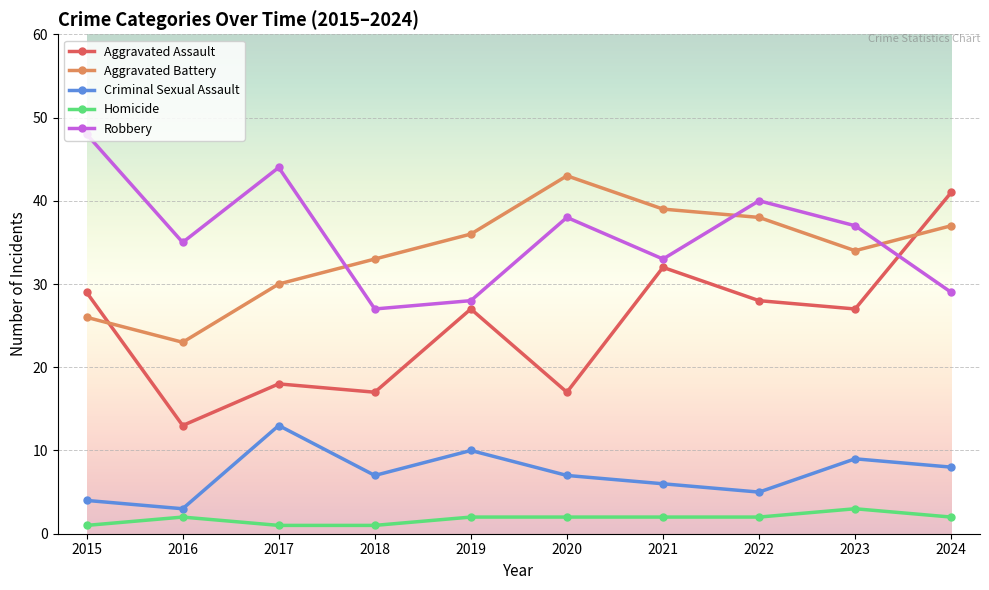

Rank the categories by Robbery value from lowest to highest.

2018, 2019, 2024, 2021, 2016, 2023, 2020, 2022, 2017, 2015